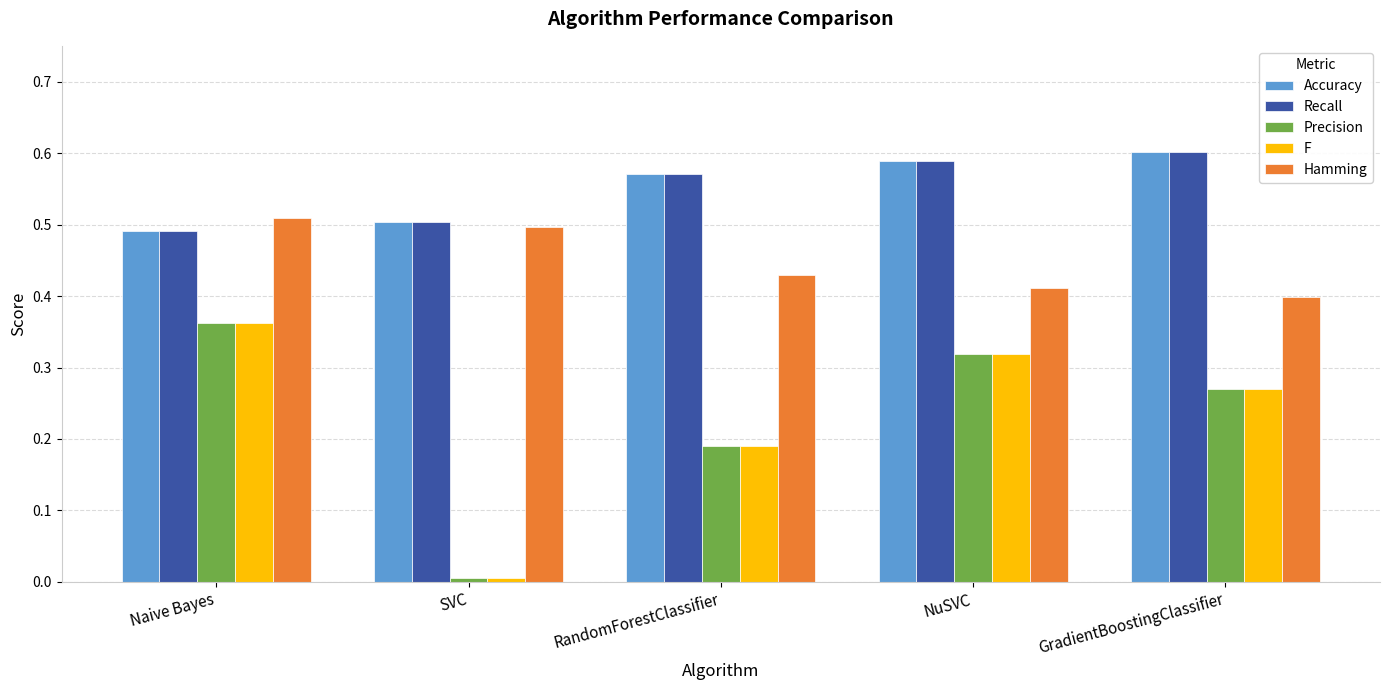

What is the label of the 5th bar from the left?

GradientBoostingClassifier